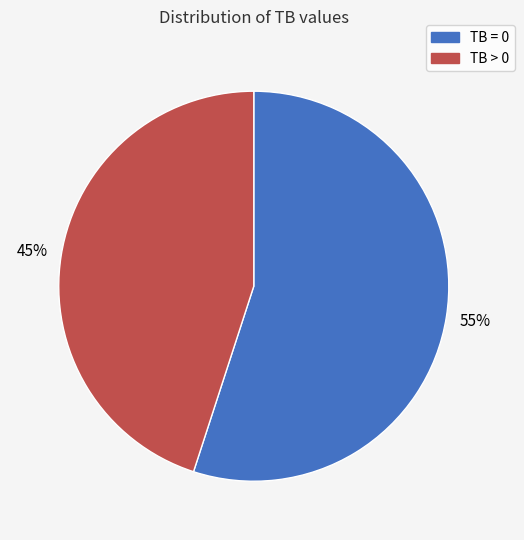

How many segments does this pie chart have?

2